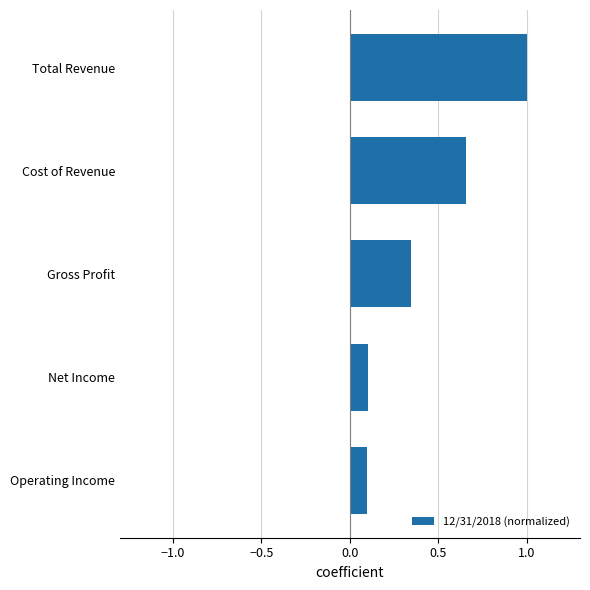

Between Gross Profit and Total Revenue, which is larger?

Total Revenue